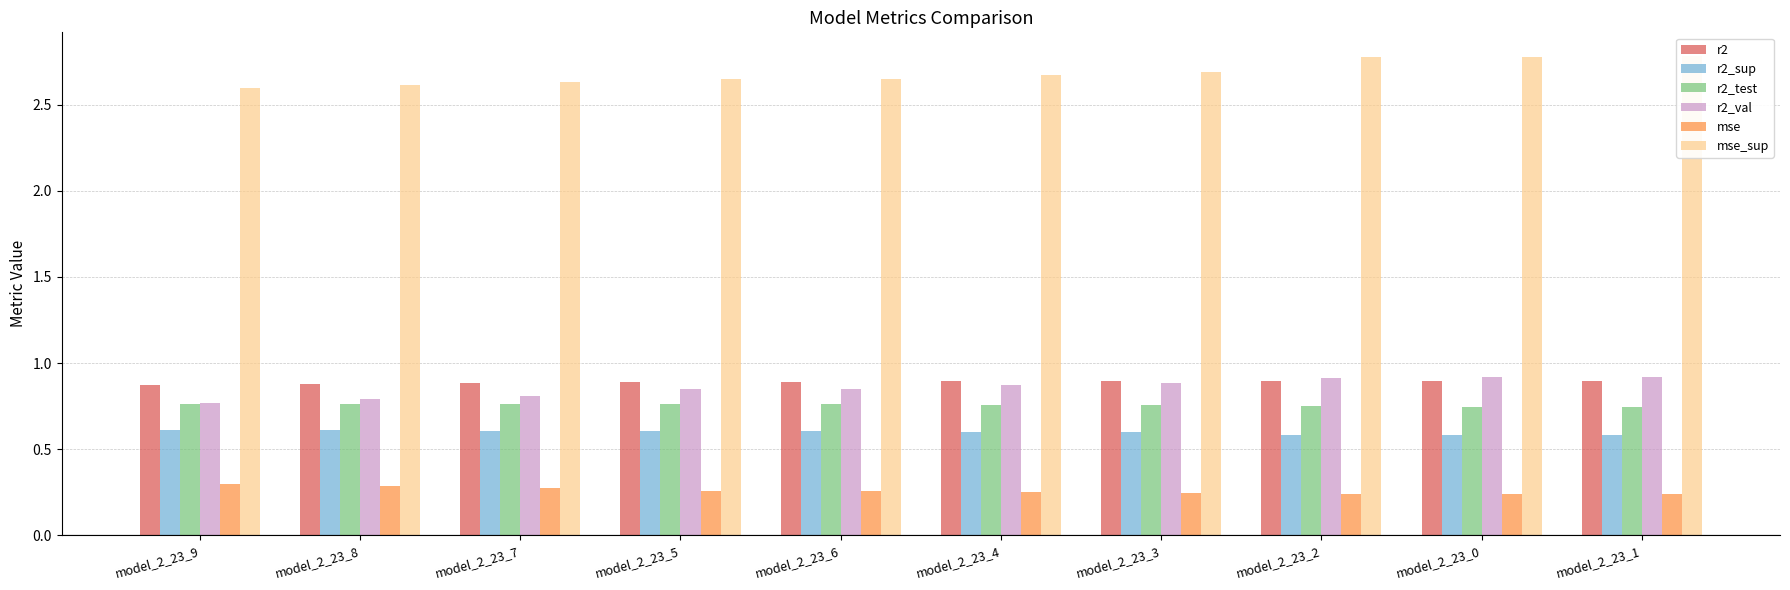

Rank the series at model_2_23_8 from highest to lowest value.

mse_sup, r2, r2_val, r2_test, r2_sup, mse